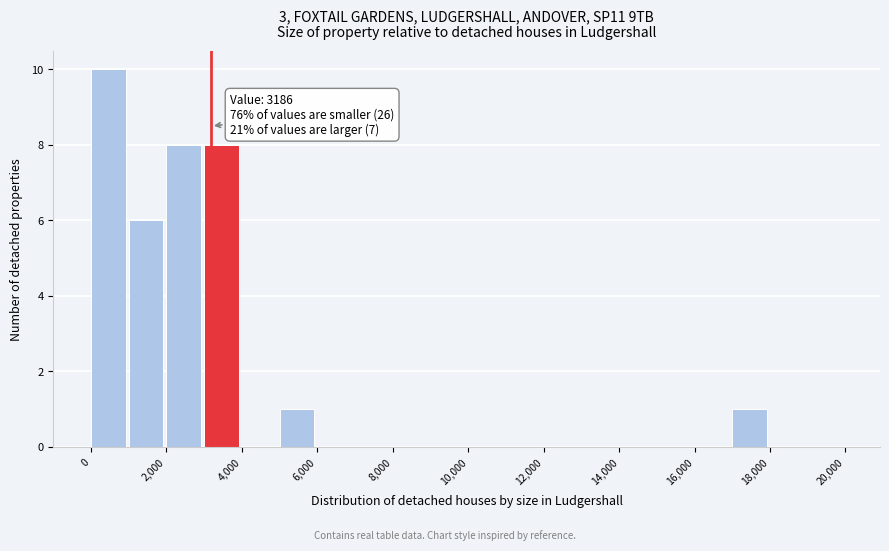

Over which range of the x-axis is the bar tallest?

0 to 1000